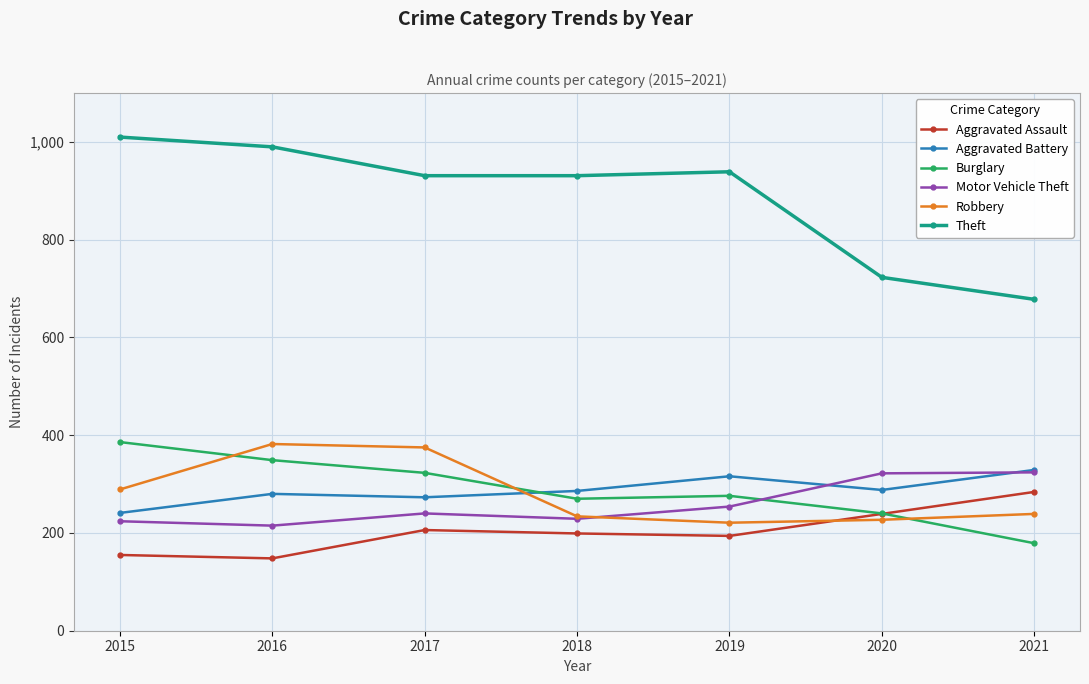

What is the sum of the Robbery values at 2020 and 2021?

466